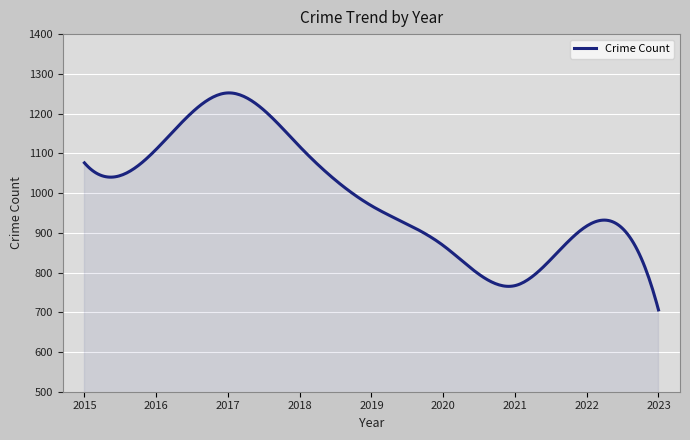

What is the difference between the maximum and minimum values?

546.0